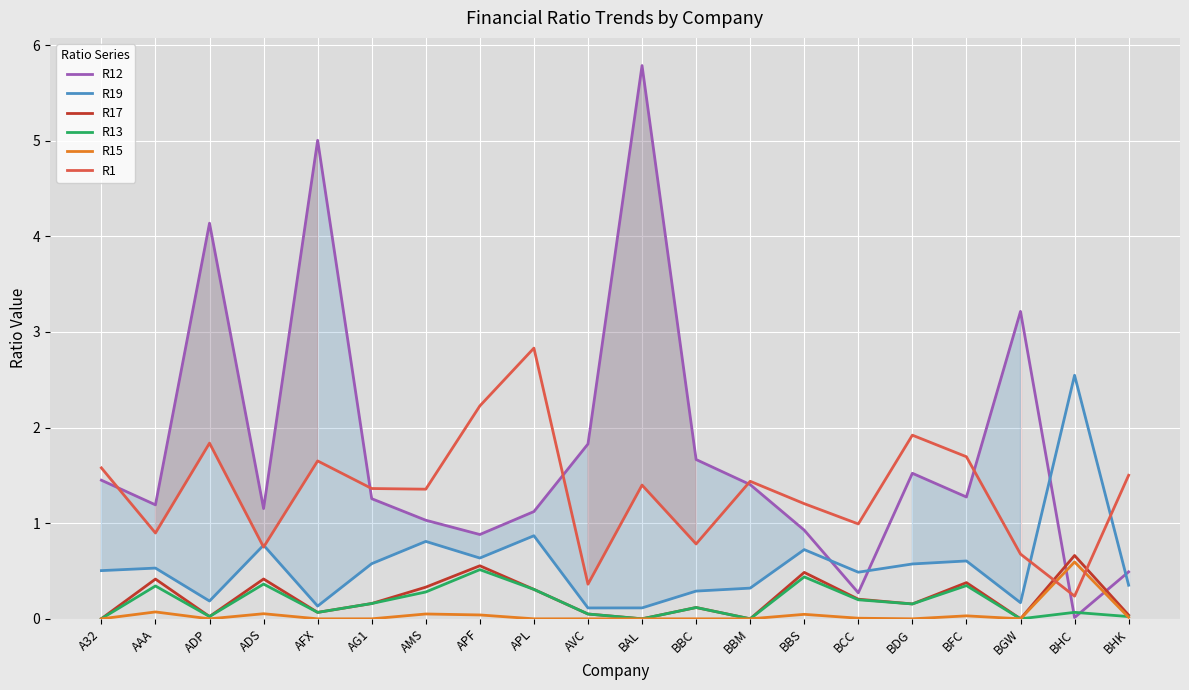

What is the difference between the maximum and second lowest values in the R19 series?

2.4